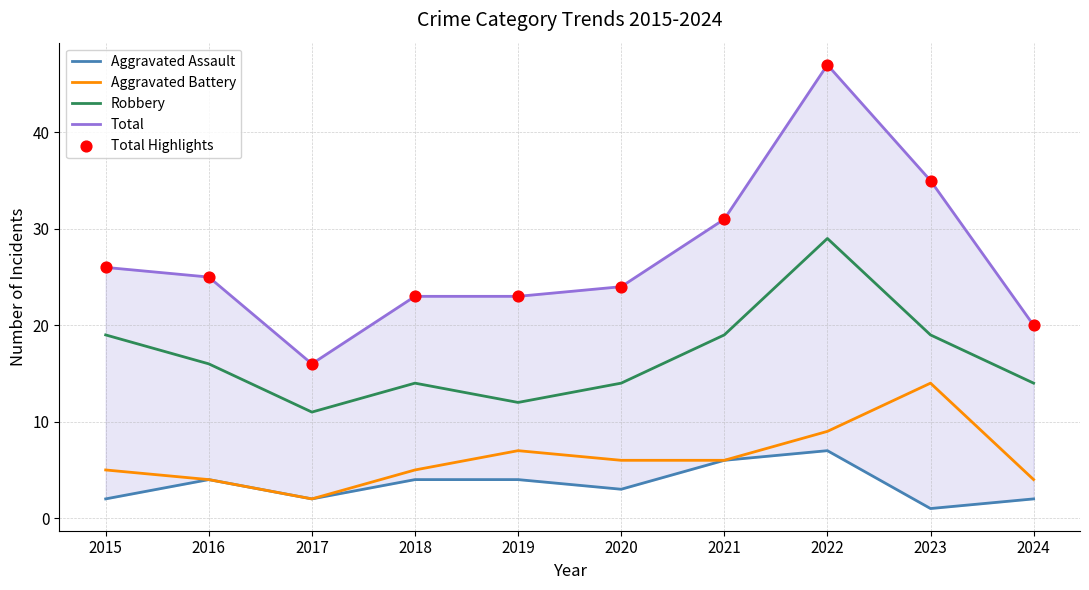

What is the total value across all series at 2021?

93